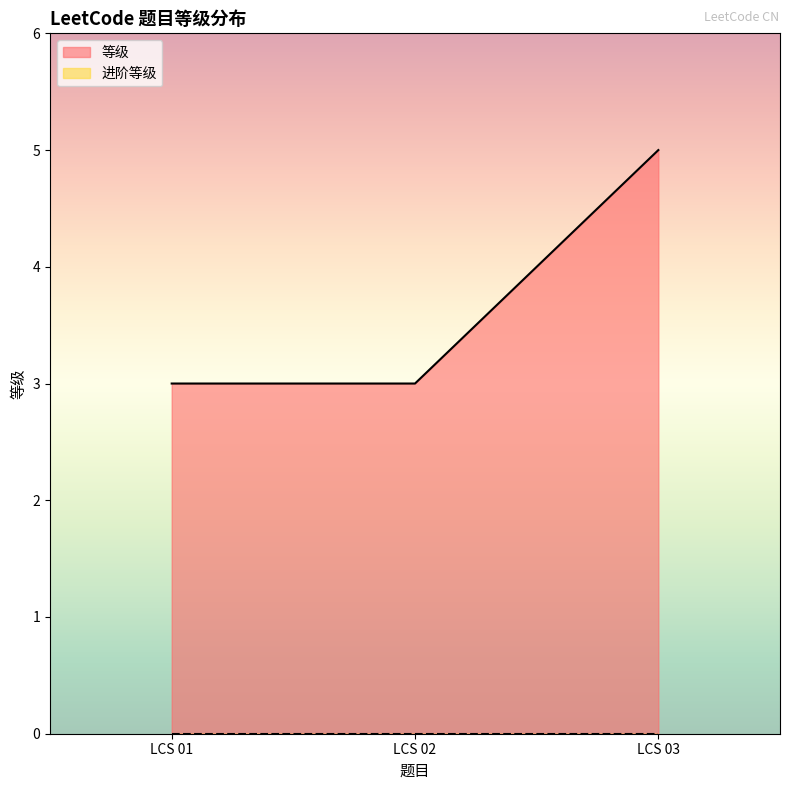

Is it true that the value at LCS 02 is 5?

False